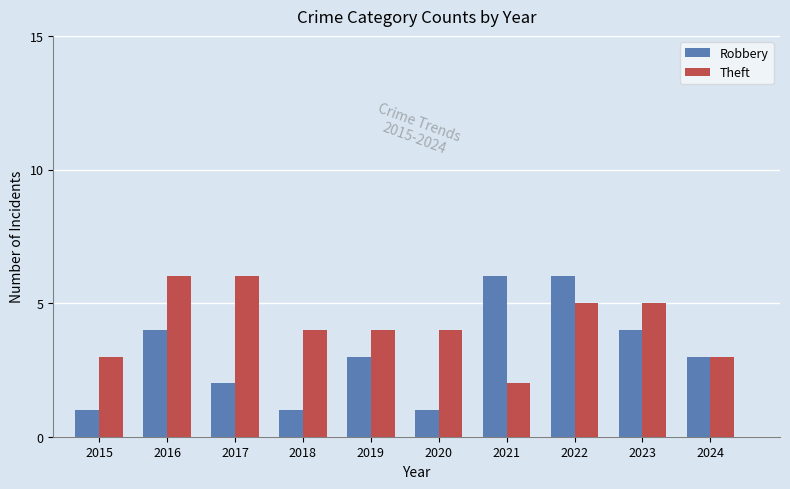

How many categories are shown in the chart?

10